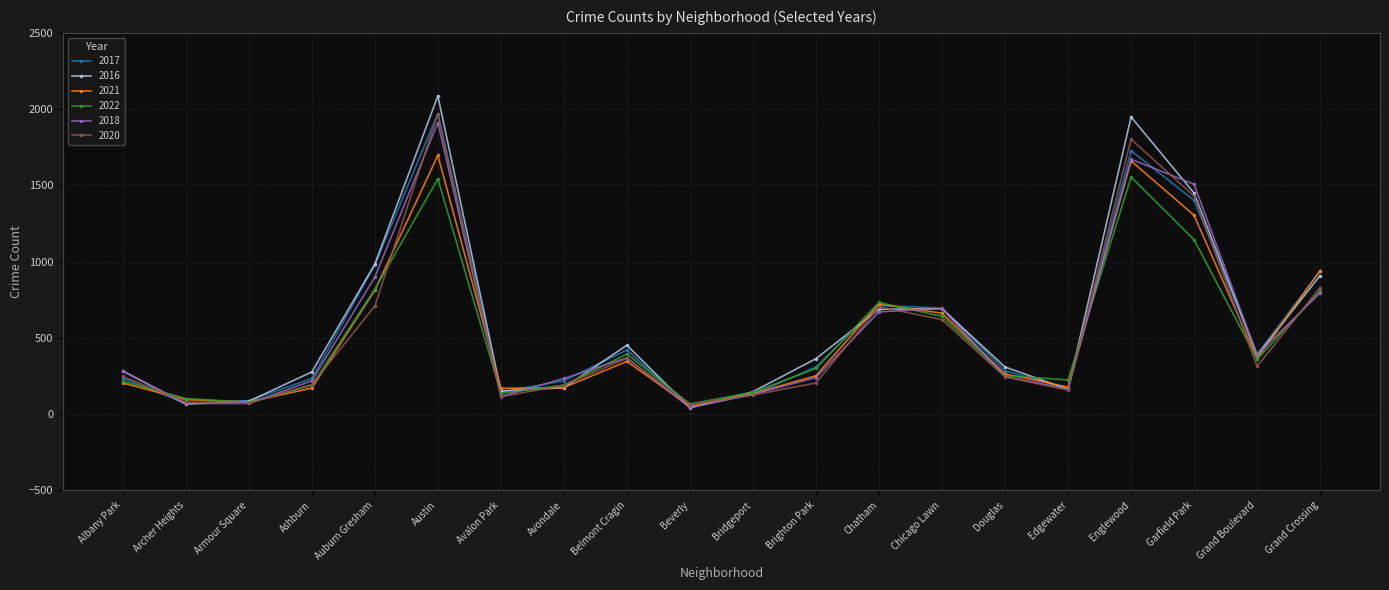

How many data points in 2020 are less than 246?

10